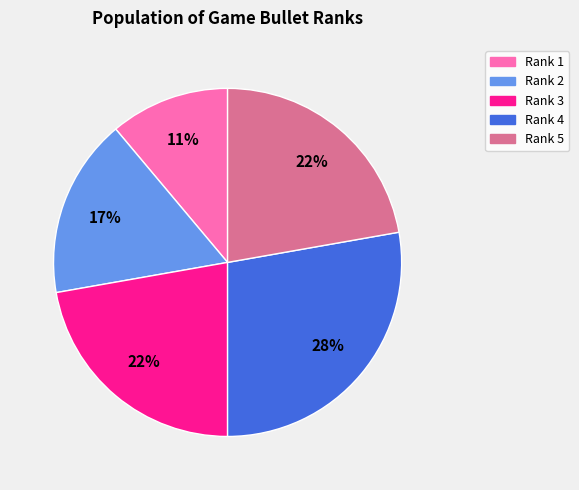

Is there a majority slice in this chart?

No